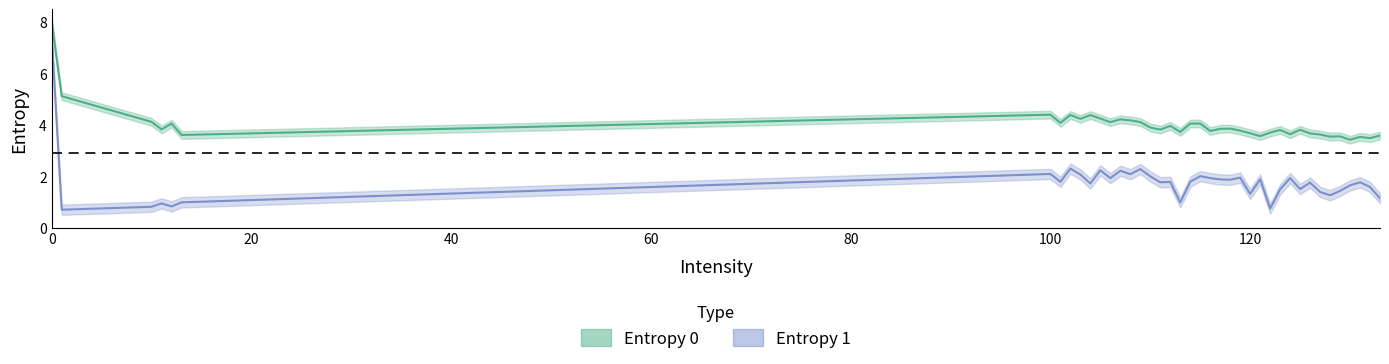

Which series has the widest spread of values?

Entropy 1